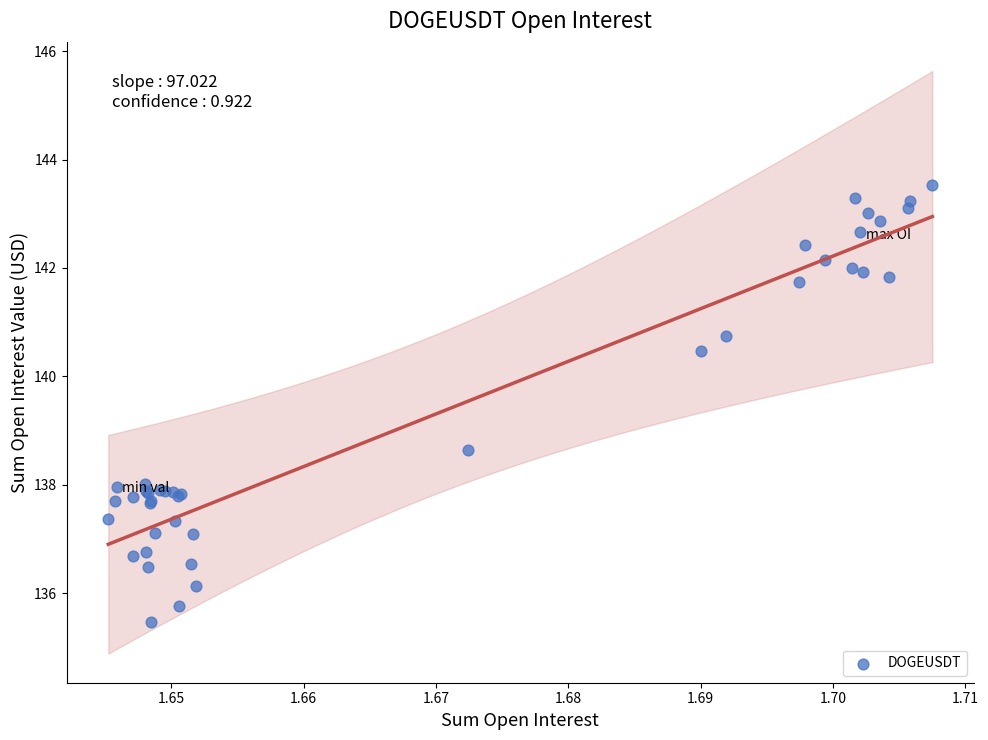

What Y value in the scatter plot is closest to 139?

138.6